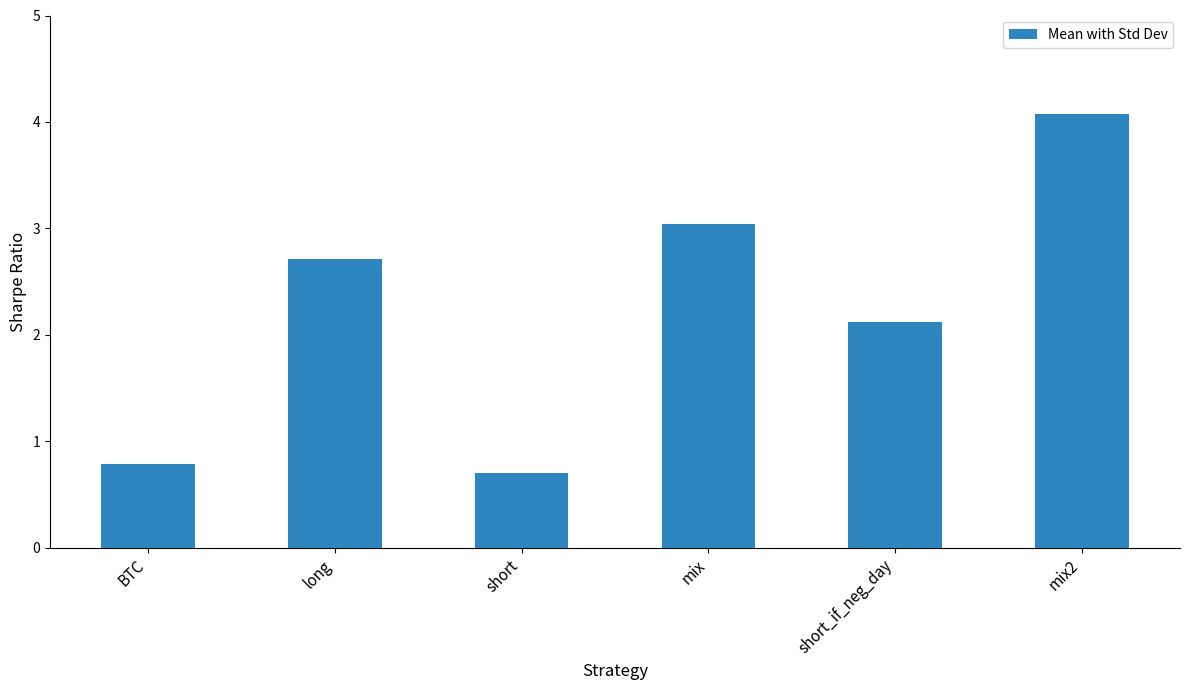

What is the difference between the values at short and mix?

2.3